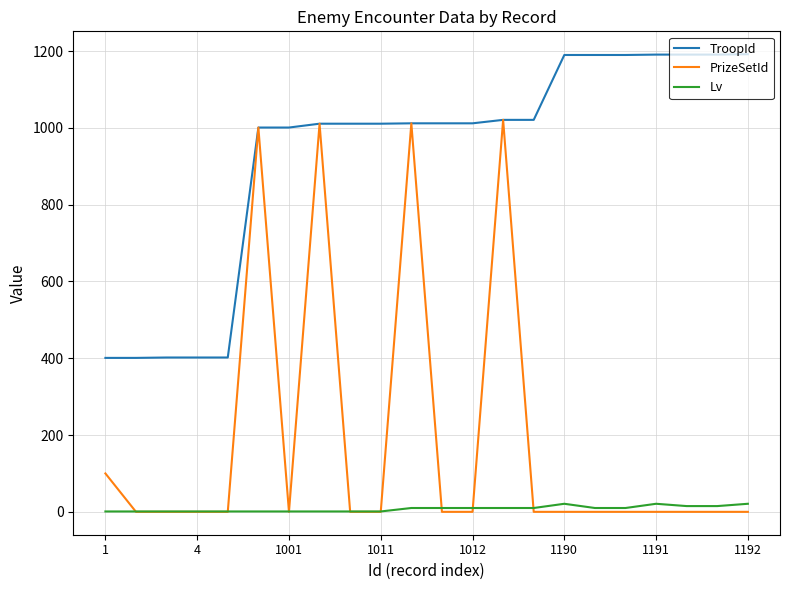

What is the maximum value shown in the chart?

1192